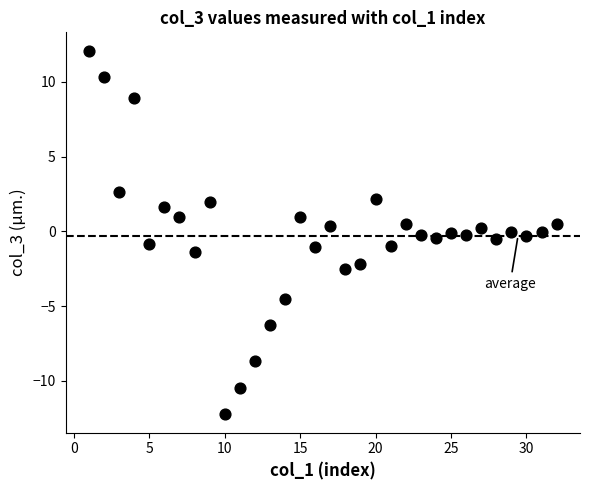

What is the range of X values (max minus min)?

31.0